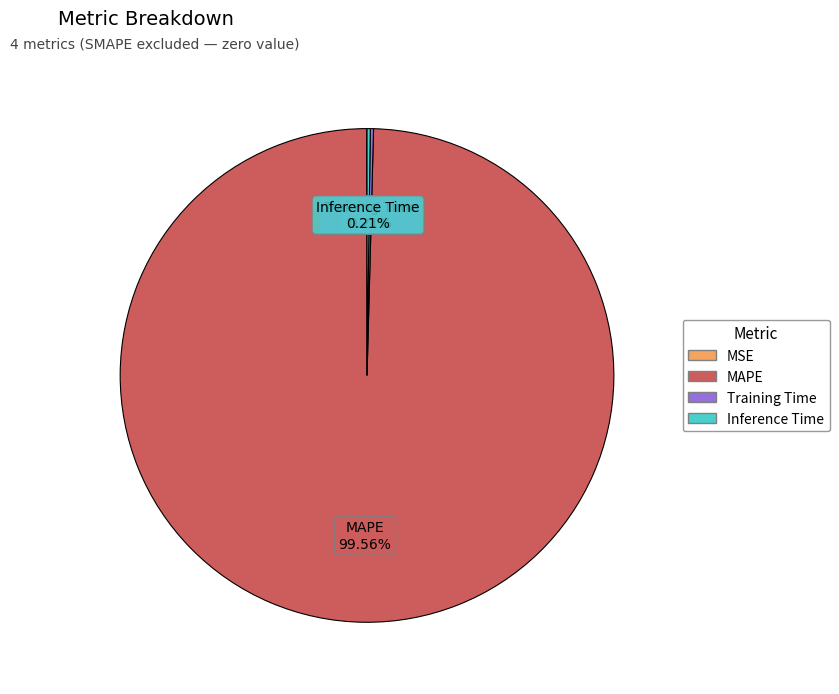

What is the largest slice in the pie chart?

MAPE